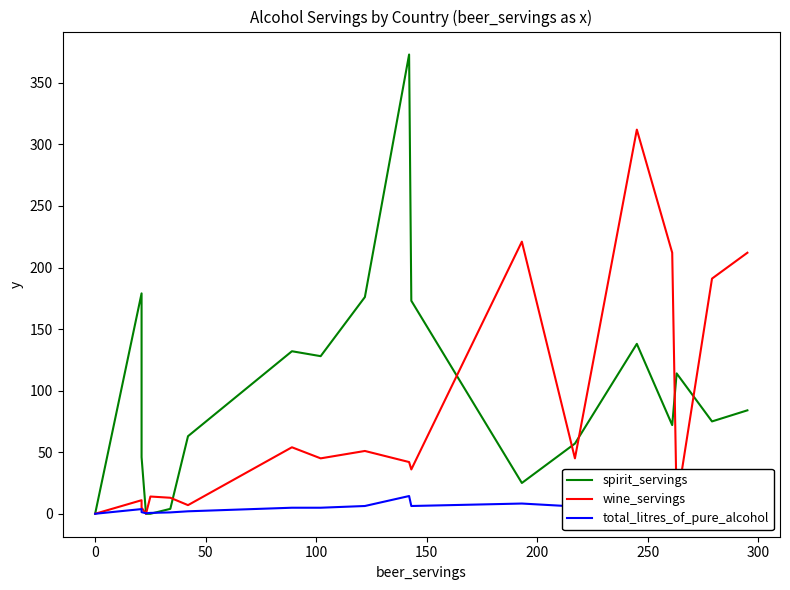

How many data points in total_litres_of_pure_alcohol are less than 5?

10